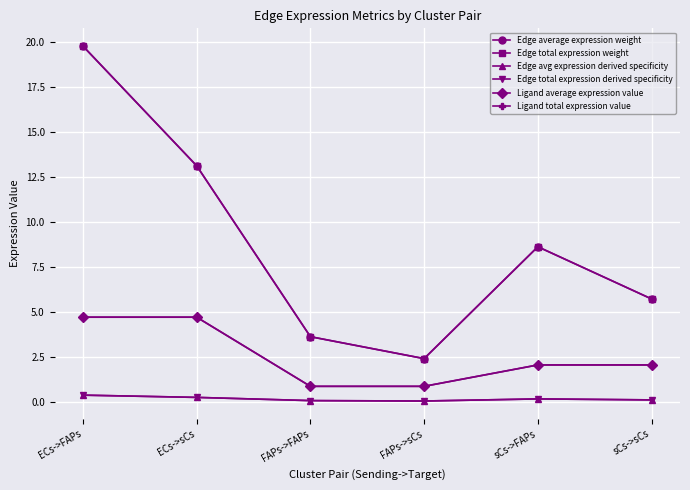

True or false: Edge total expression weight has a value of 2.4 at FAPs->sCs.

True